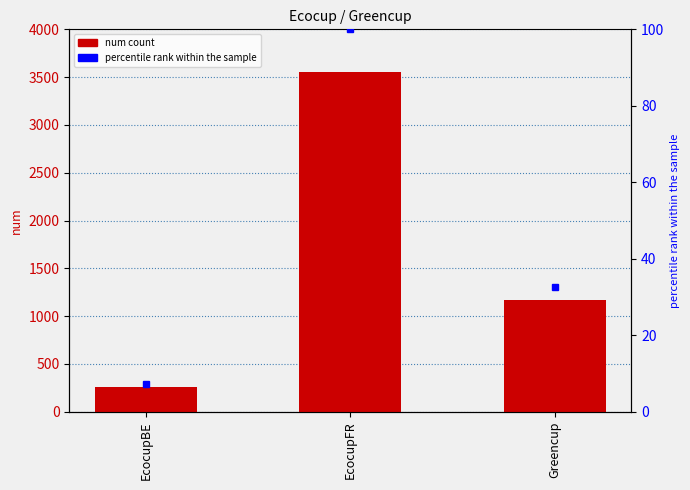

The num series shows 412.1 at Greencup. True or false?

False